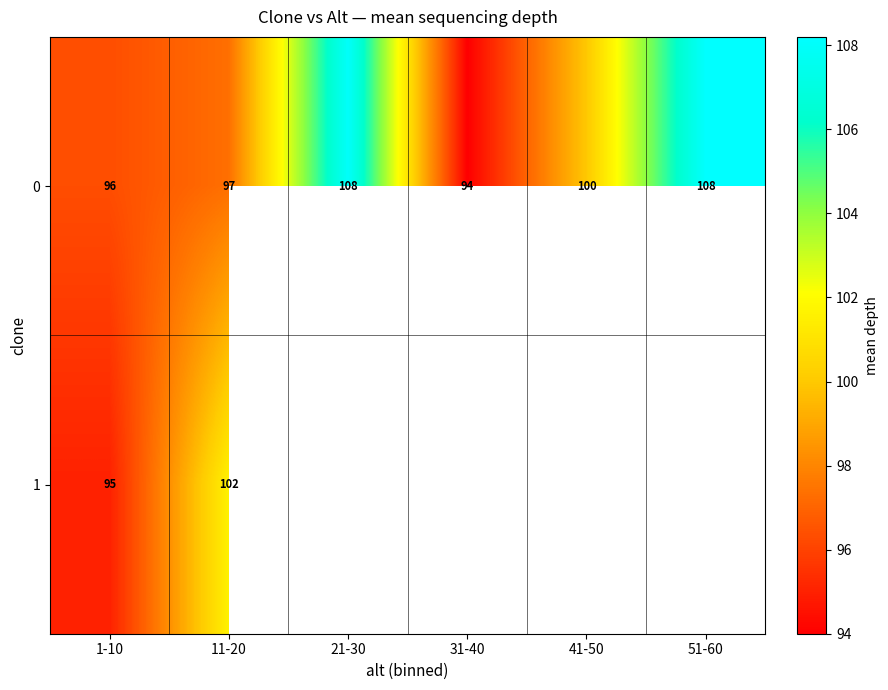

At how many categories does at least one series exceed 97?

4